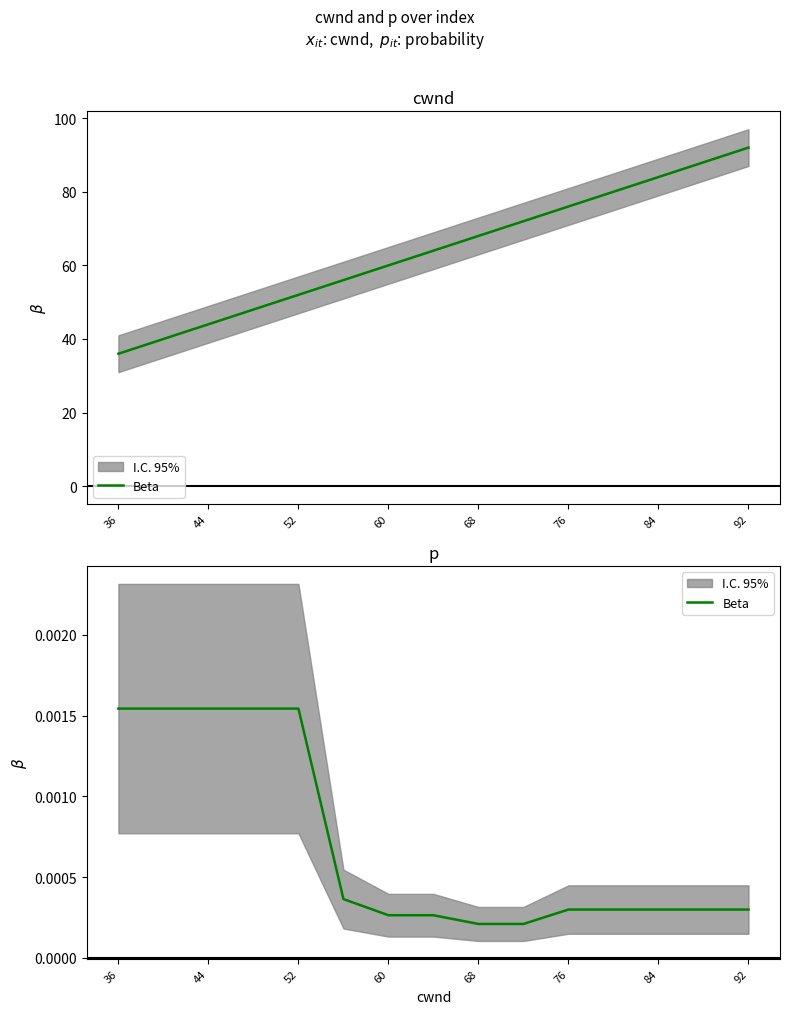

The value at 44 is 0.0. True or false?

True